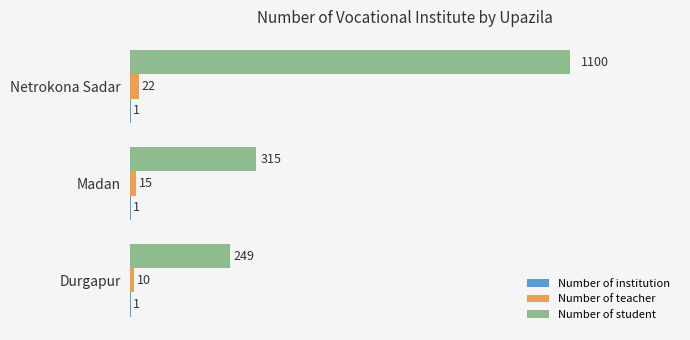

What is the sum of all Number of student values?

1664